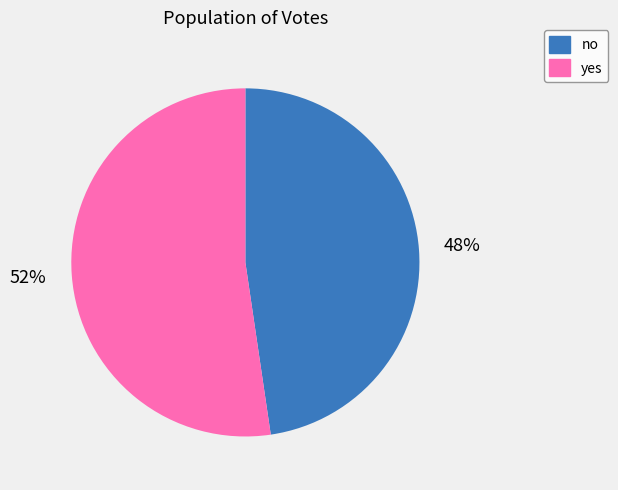

How many slices are in this pie chart?

2